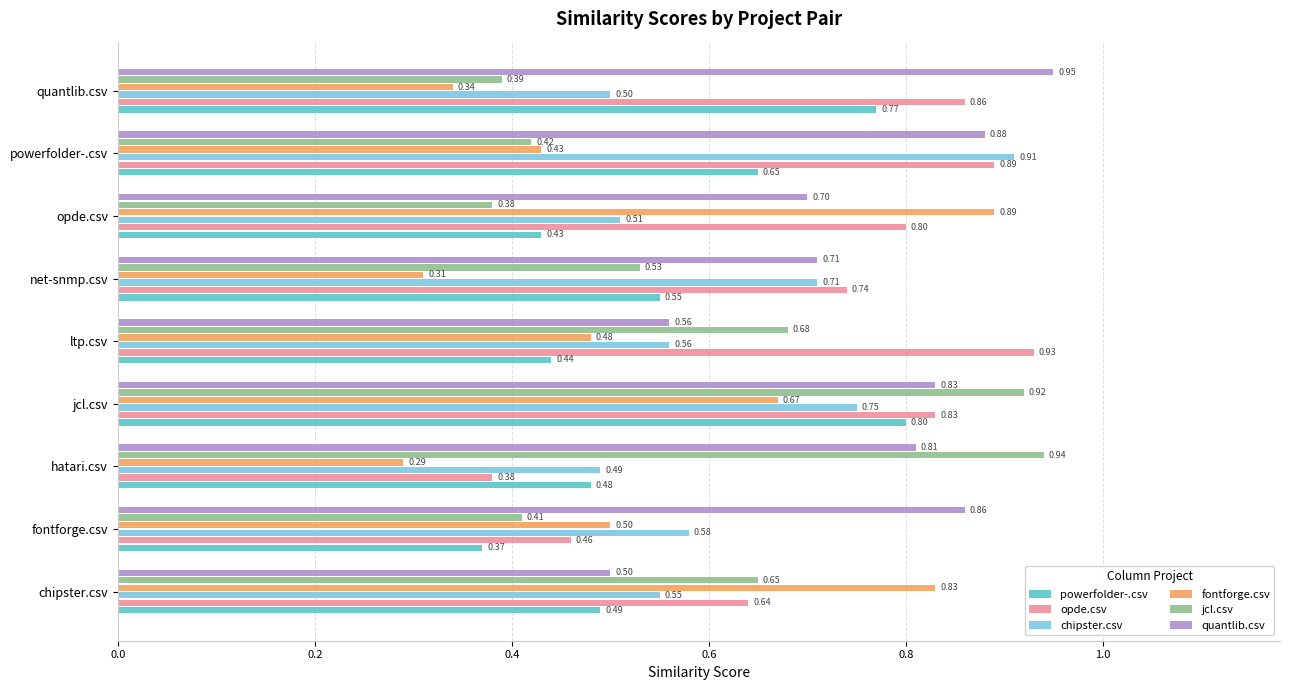

Which series has the largest total across all categories?

quantlib.csv